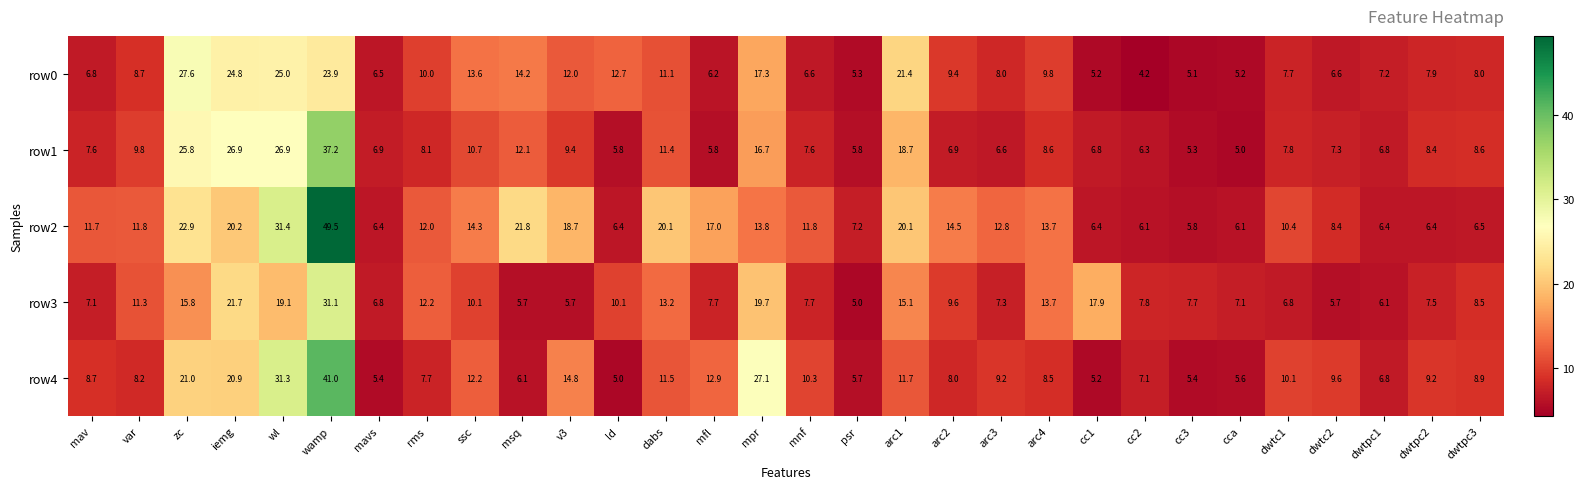

Between mavs and dwtc2, which series saw the biggest shift?

row4